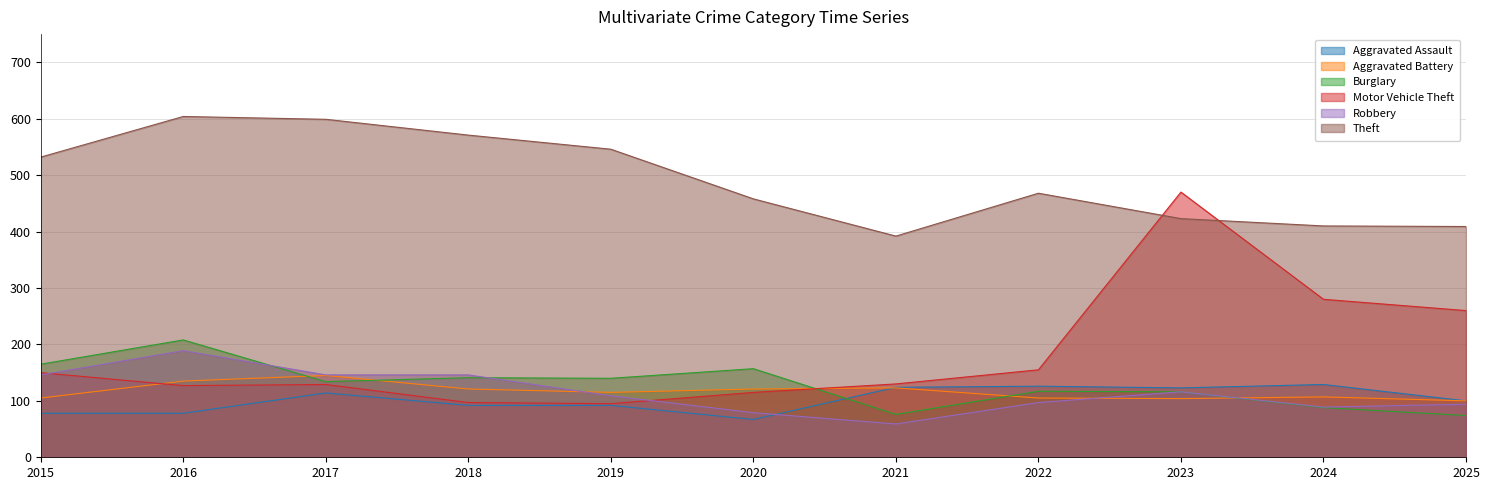

True or false: Theft and Robbery cross at least once.

False